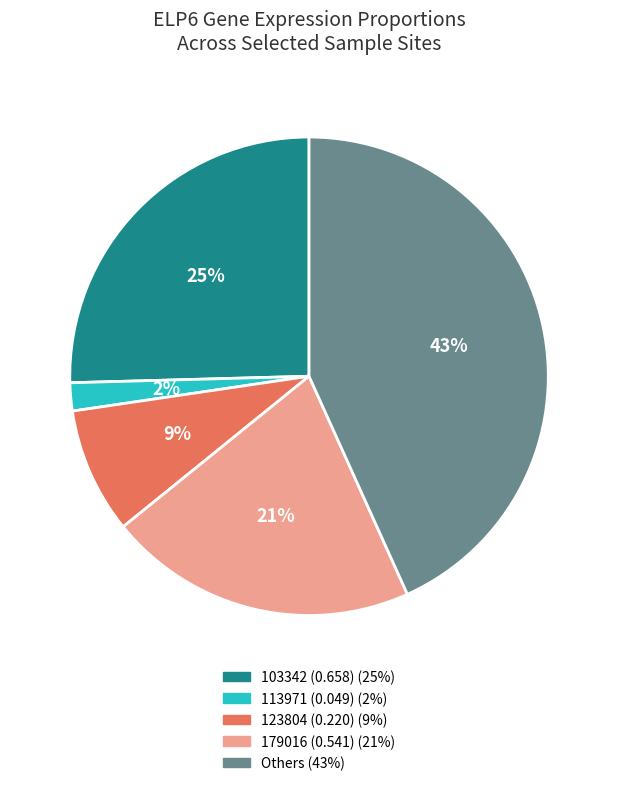

Is there any slice that represents more than half of the pie?

No